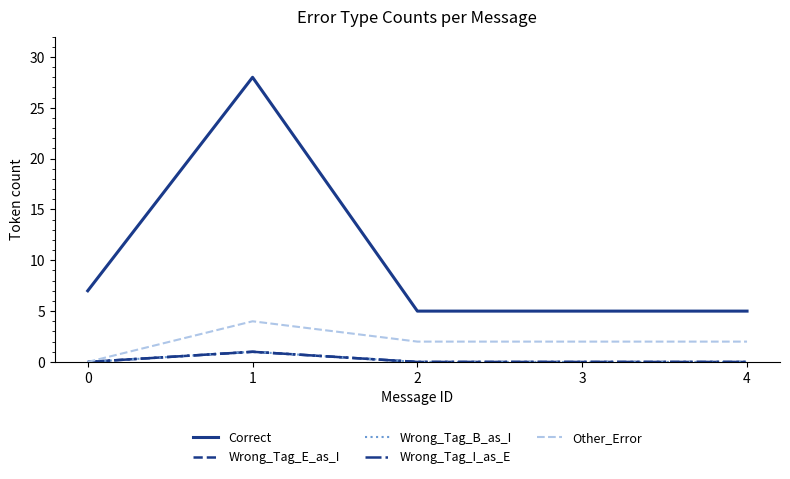

At how many categories does at least one series exceed 17?

1